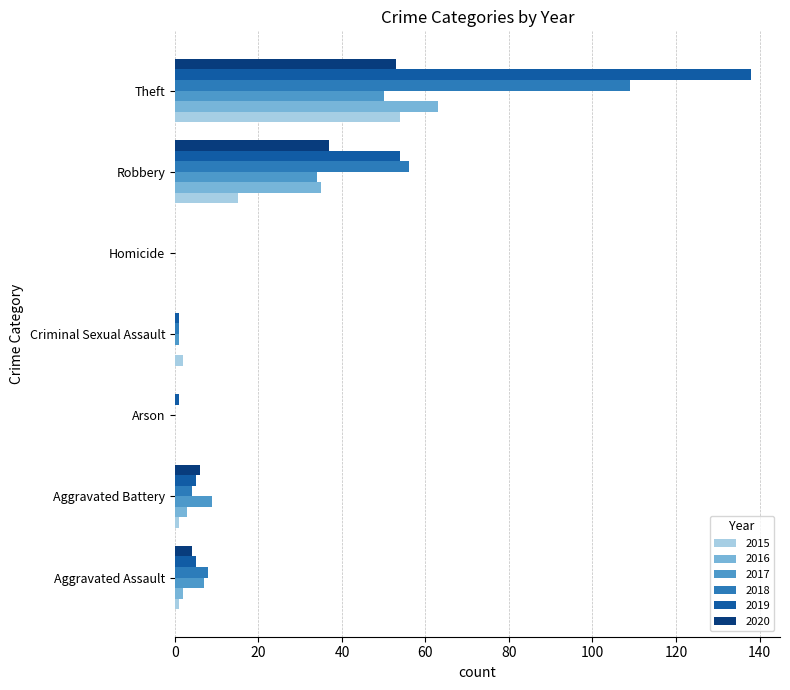

How many series are shown in this chart?

6